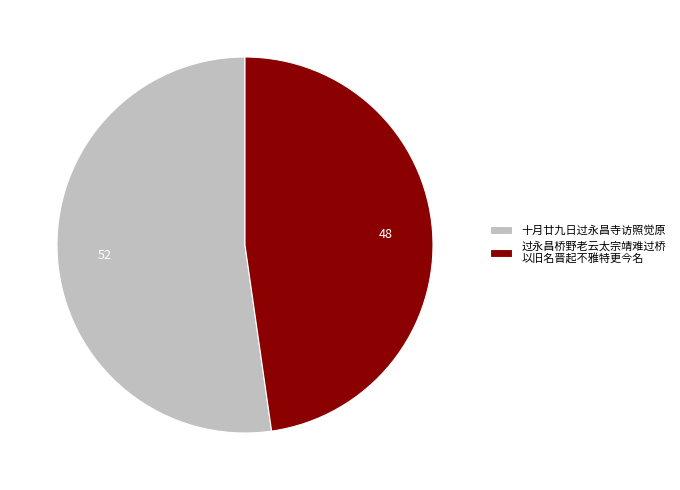

How many slices are in this pie chart?

2